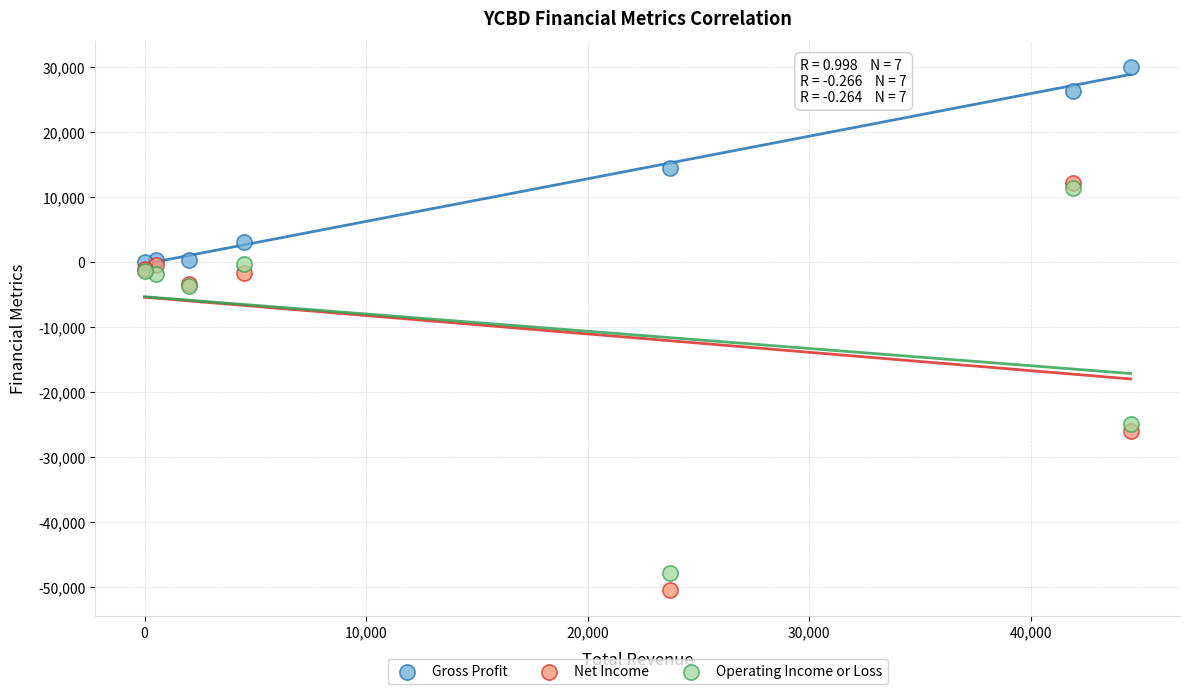

Which series reaches the minimum Y coordinate?

Net Income